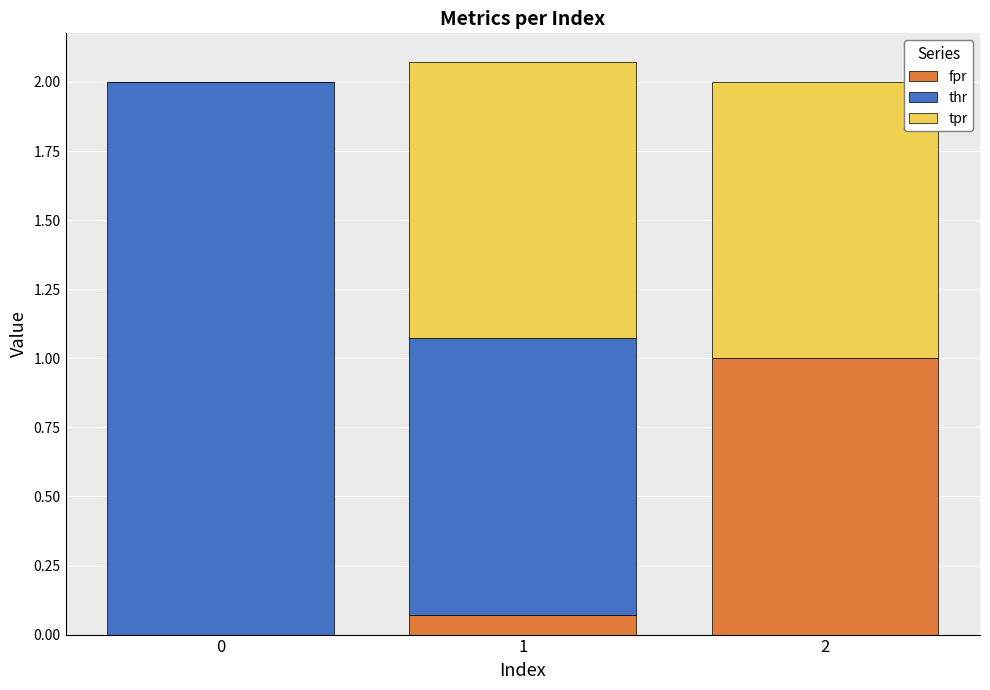

What is the sum of the fpr values at 2 and 0?

1.0